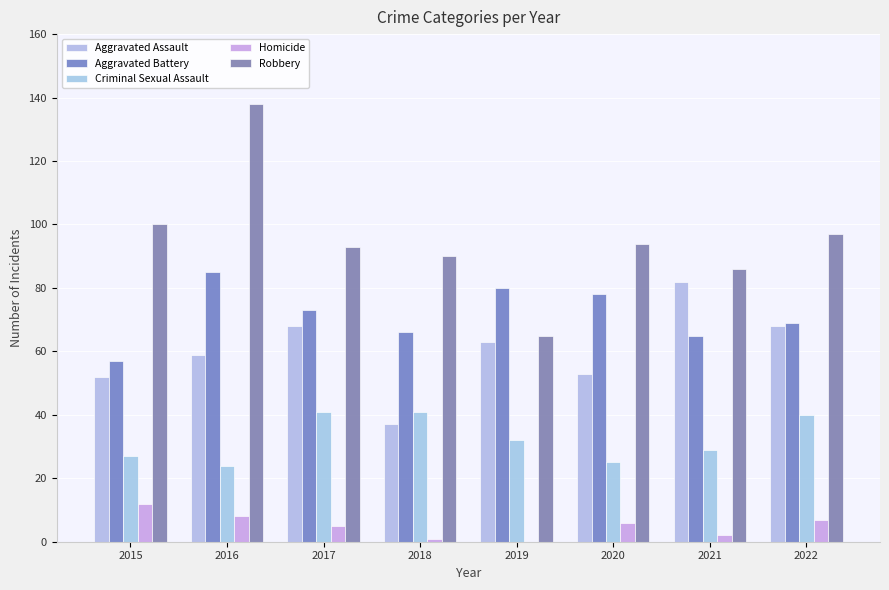

What is the sum of the Homicide values at 2021 and 2022?

9